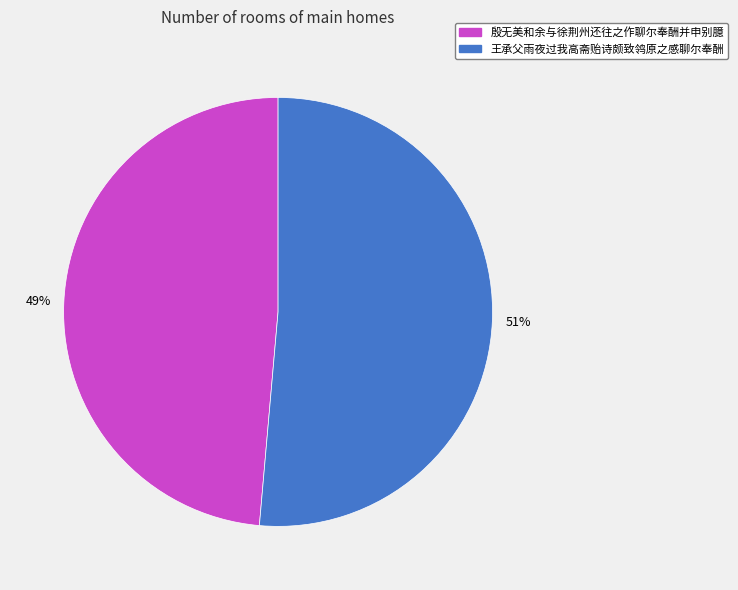

How many slices are in this pie chart?

2